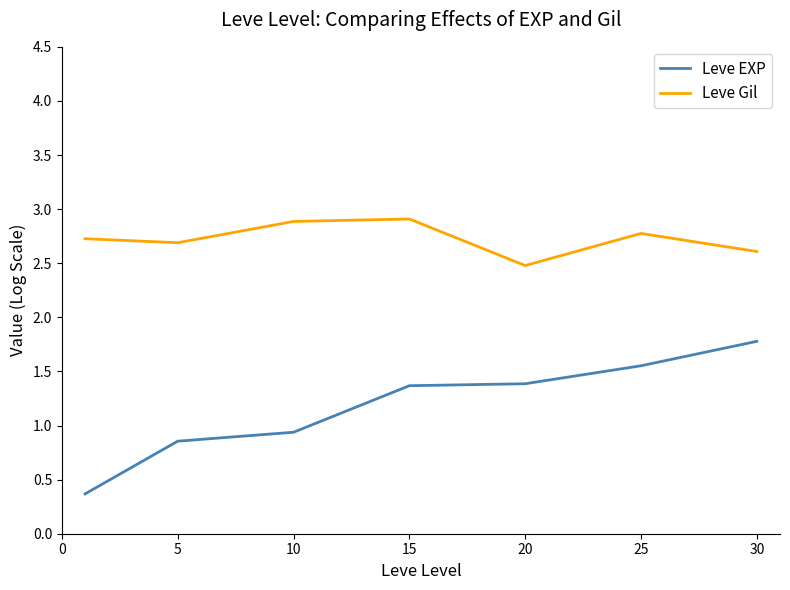

True or false: Leve EXP and Leve Gil cross at least once.

False